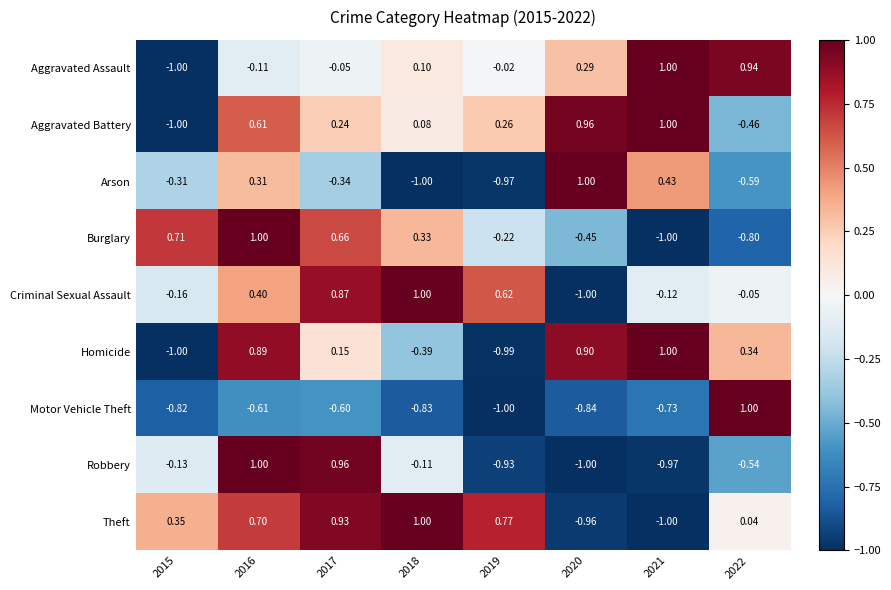

Which series changed the most between 2015 and 2018?

Criminal Sexual Assault